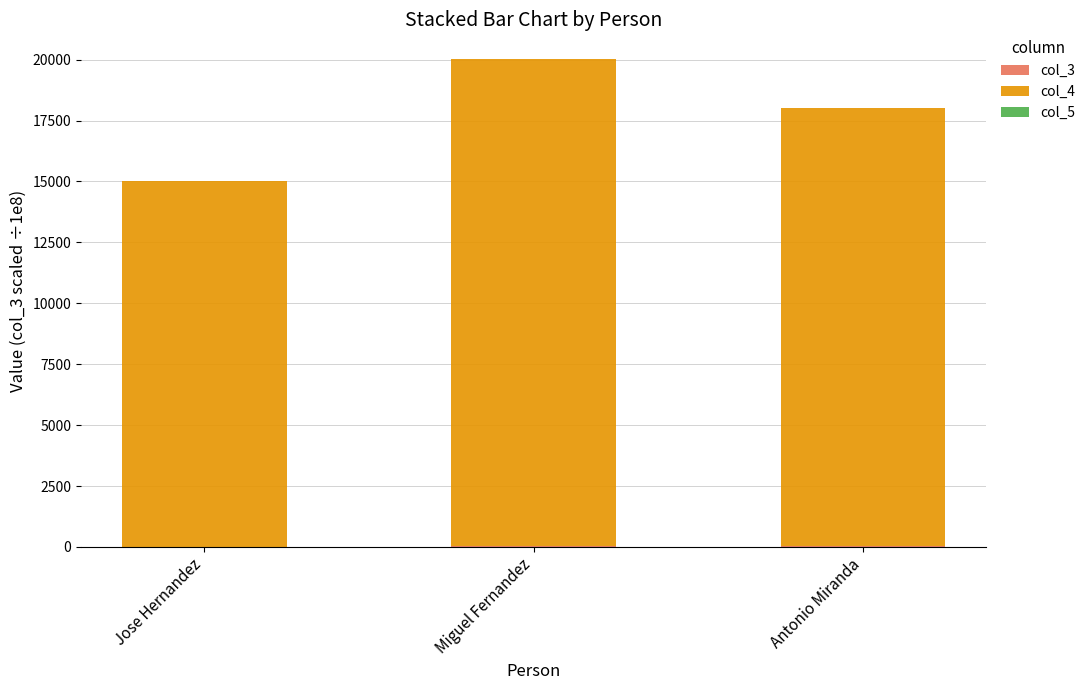

At which category is the sum across all series the highest?

Miguel Fernandez